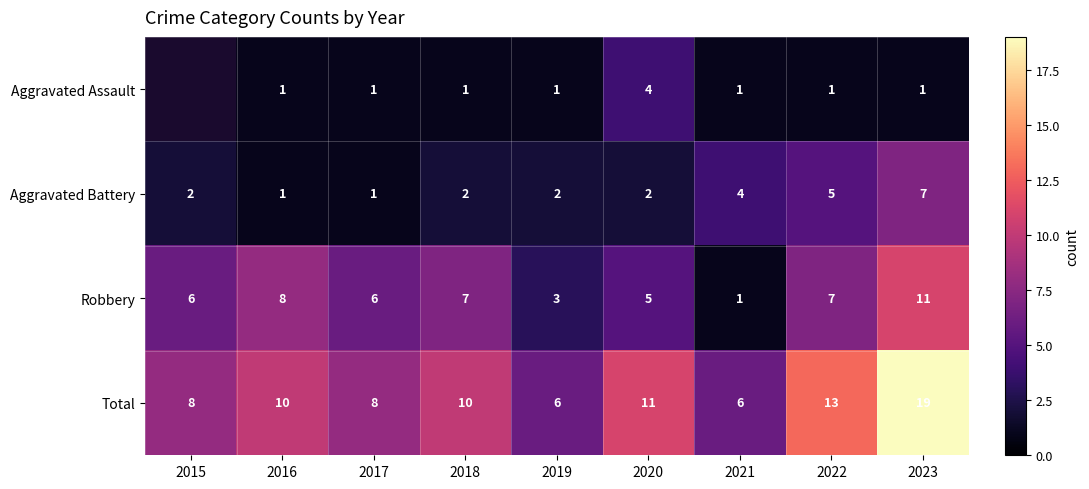

What is the difference between the Robbery values at 2023 and 2017?

5.0